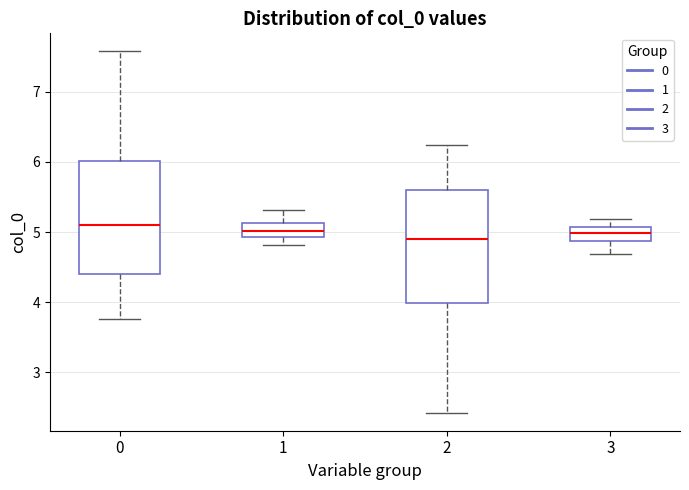

Reading left to right, transcribe this box plot: for each box, give where its median line is, the range the box spans, and where its two whiskers end, as read against the y-axis. The values are not printed on the chart, so give them approximately, as read against the axis.

0: median 5.1, box 4.4 to 6.0, whiskers 3.8 to 7.6
1: median 5.0, box 4.9 to 5.1, whiskers 4.8 to 5.3
2: median 4.9, box 4.0 to 5.6, whiskers 2.4 to 6.2
3: median 5.0, box 4.9 to 5.1, whiskers 4.7 to 5.2